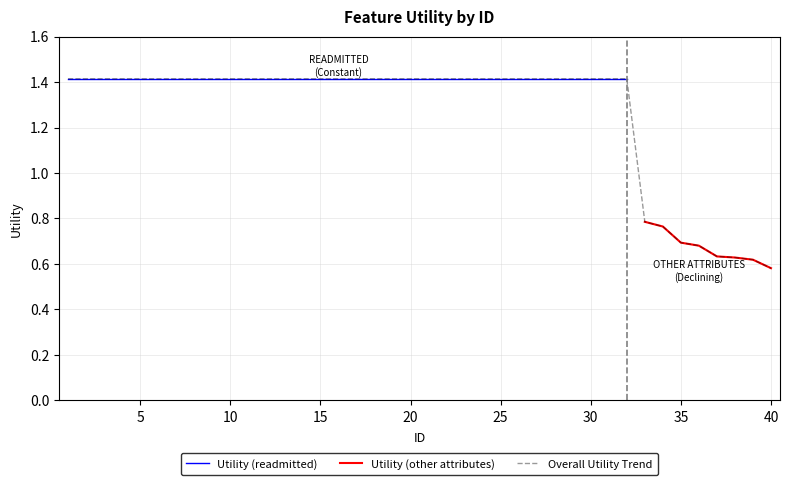

List the labels in order of value, largest first.

1, 2, 3, 4, 5, 6, 7, 8, 9, 10, 11, 12, 13, 14, 15, 16, 17, 18, 19, 20, 21, 22, 23, 24, 25, 26, 27, 28, 29, 30, 31, 32, 33, 34, 35, 36, 37, 38, 39, 40